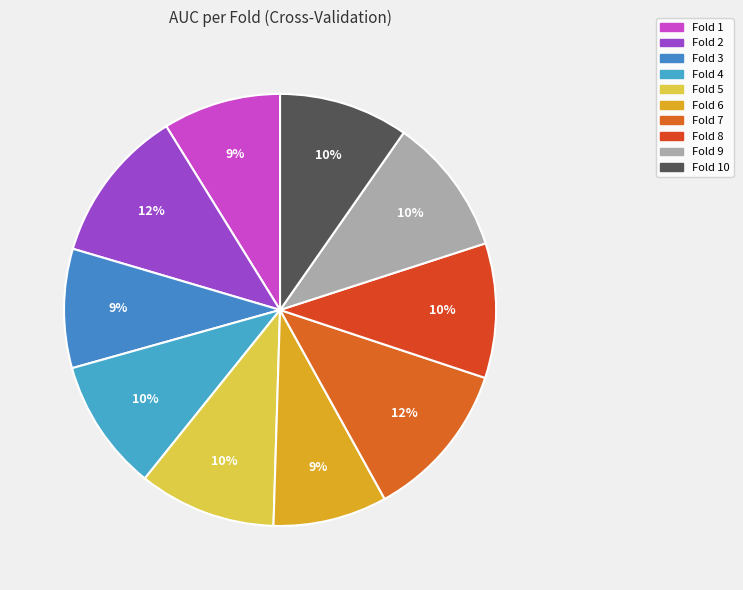

Count the number of slices in the pie.

10